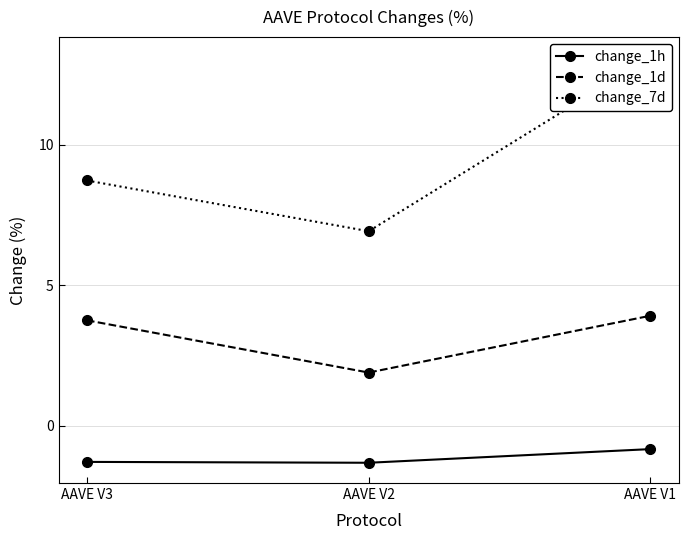

At which label does change_1h reach its peak?

AAVE V1